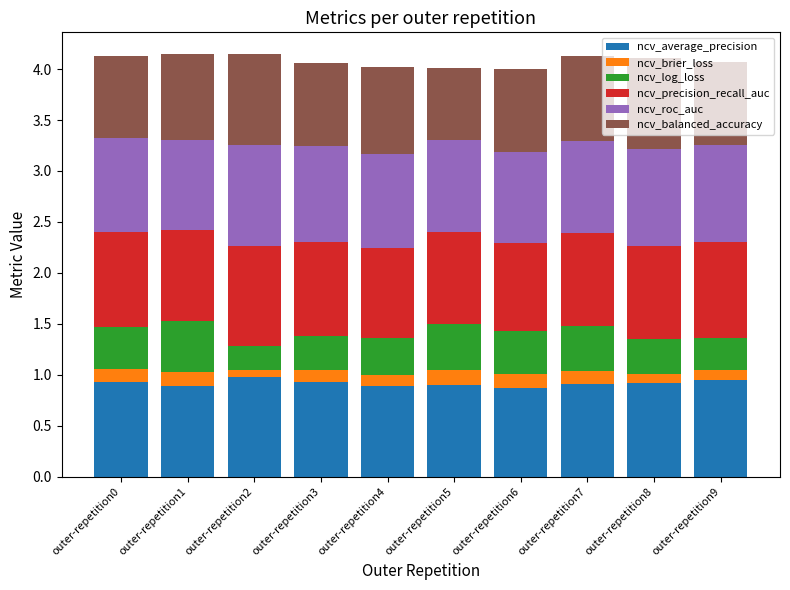

What is the total value across all series at outer-repetition7?

4.1